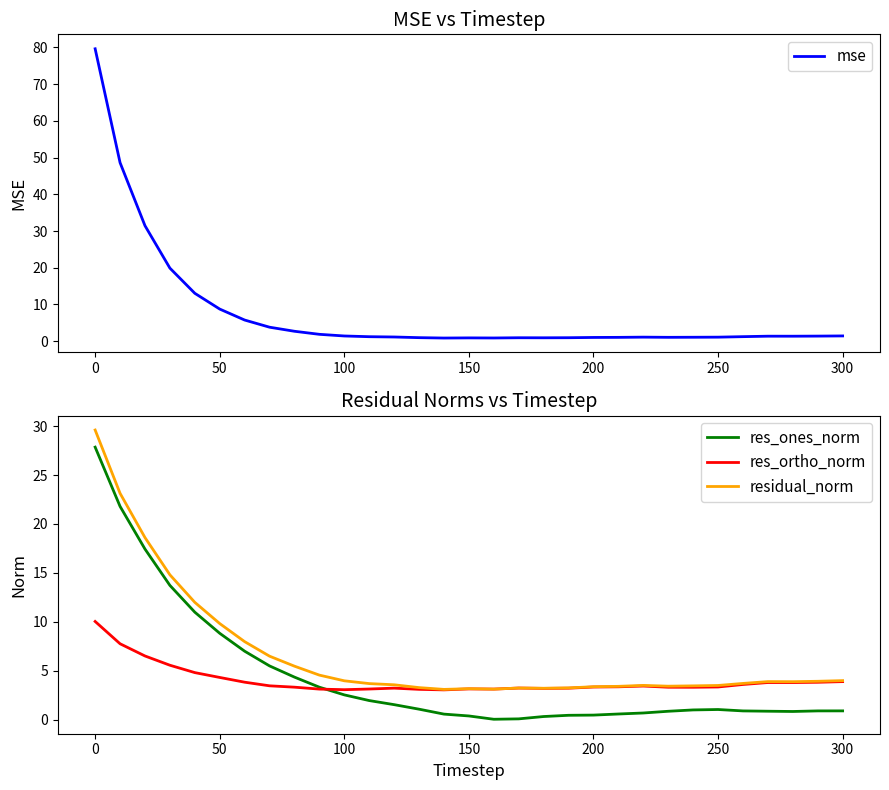

Read the res_ones_norm value at 250.

1.0